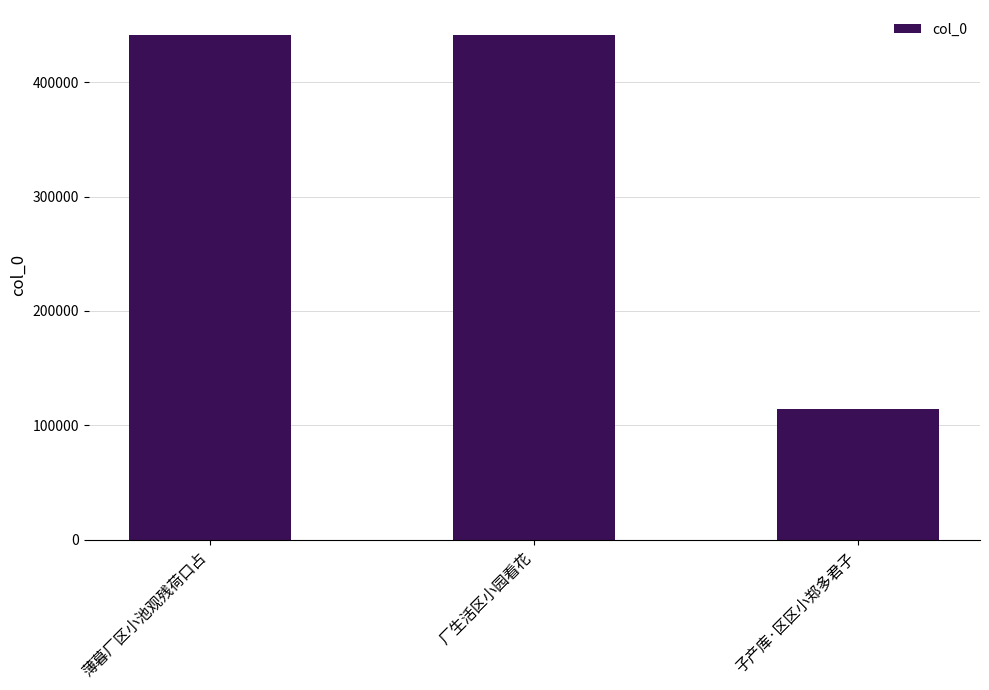

What is the sum of the values at 薄暮厂区小池观残荷口占 and 厂生活区小园看花?

882355